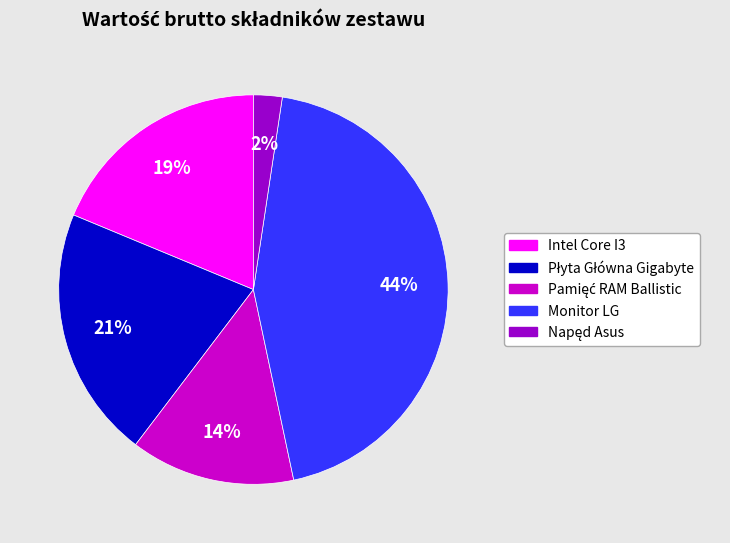

Is there a majority slice in this chart?

No